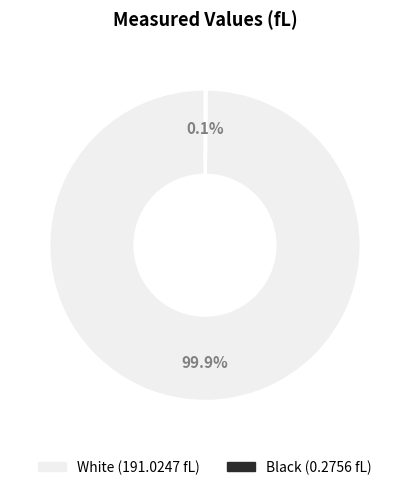

Which category has the biggest portion of the pie?

White